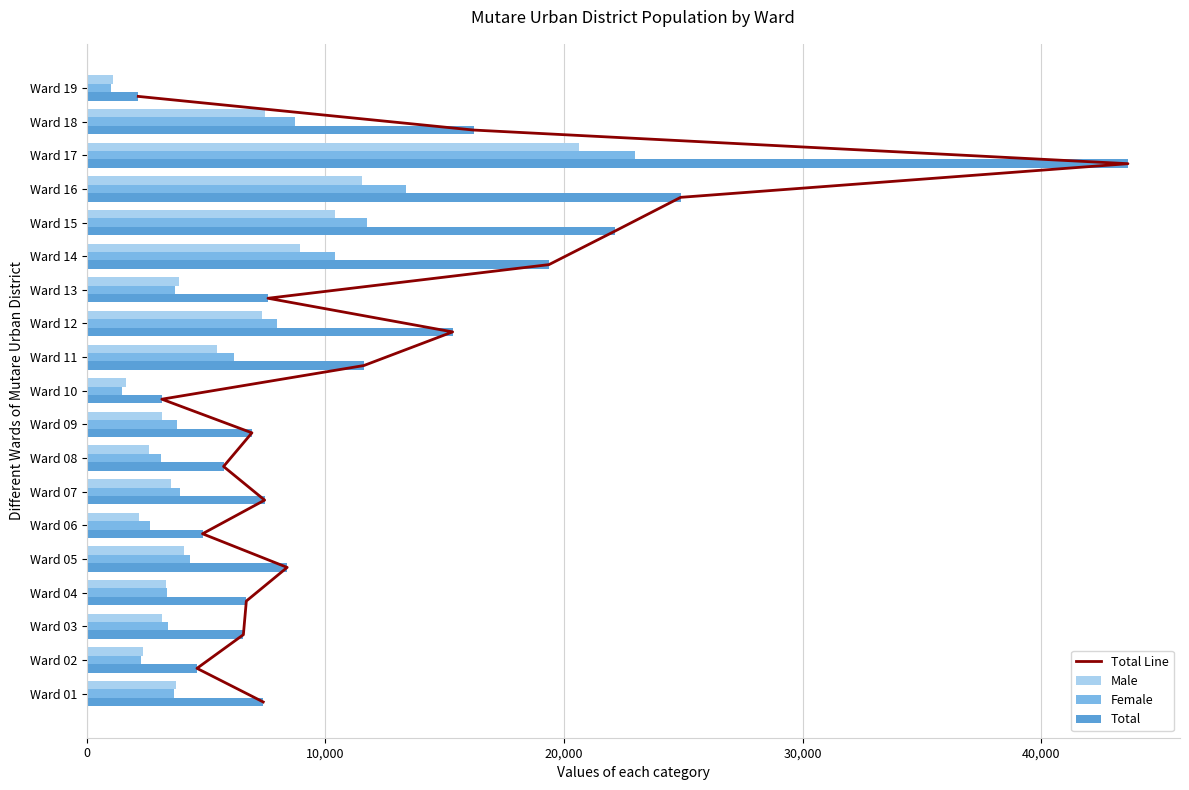

What is the greatest value displayed?

43638.0